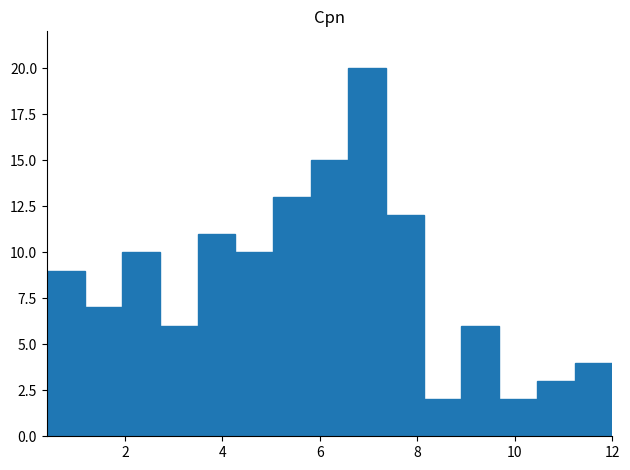

Read against the x-axis, roughly where is the centre of the tallest bar?

7.0